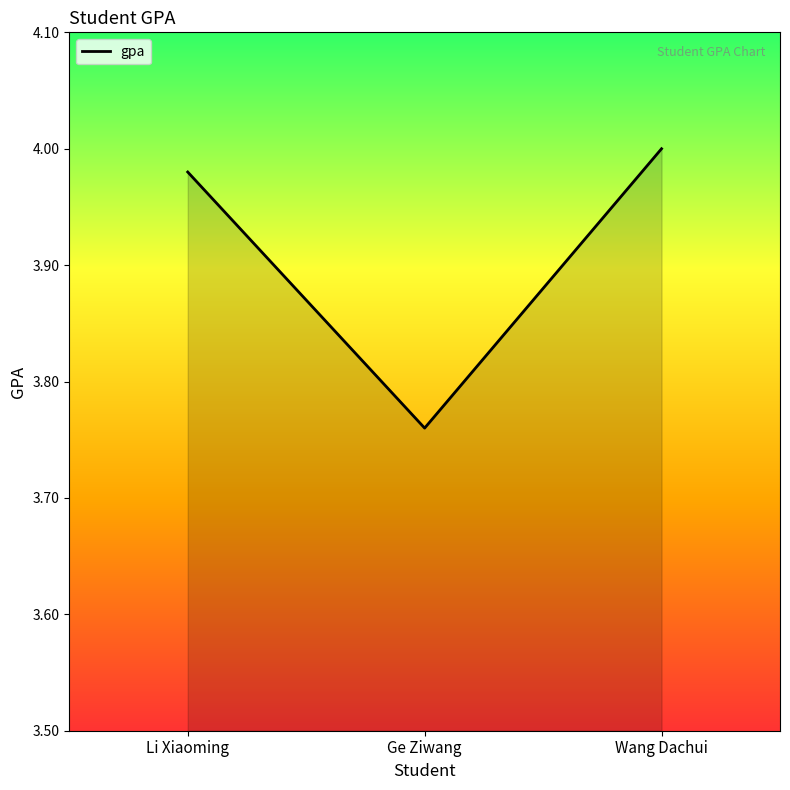

What is the difference between the maximum and minimum values?

0.2